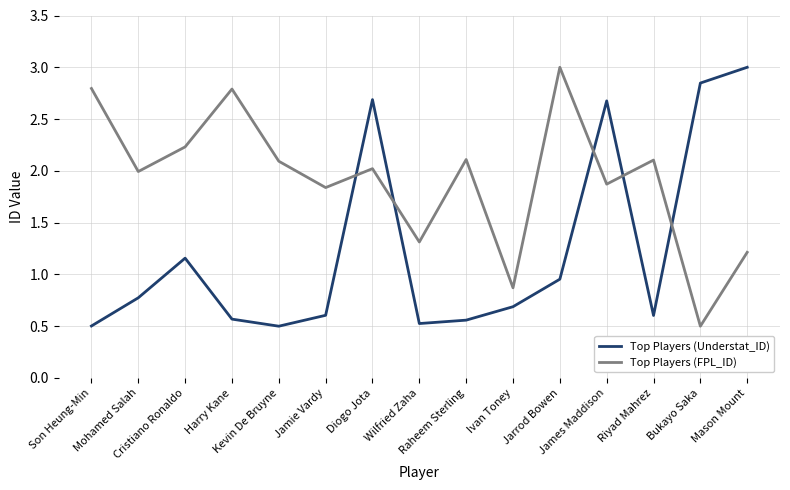

What position from the right is Bukayo Saka?

2